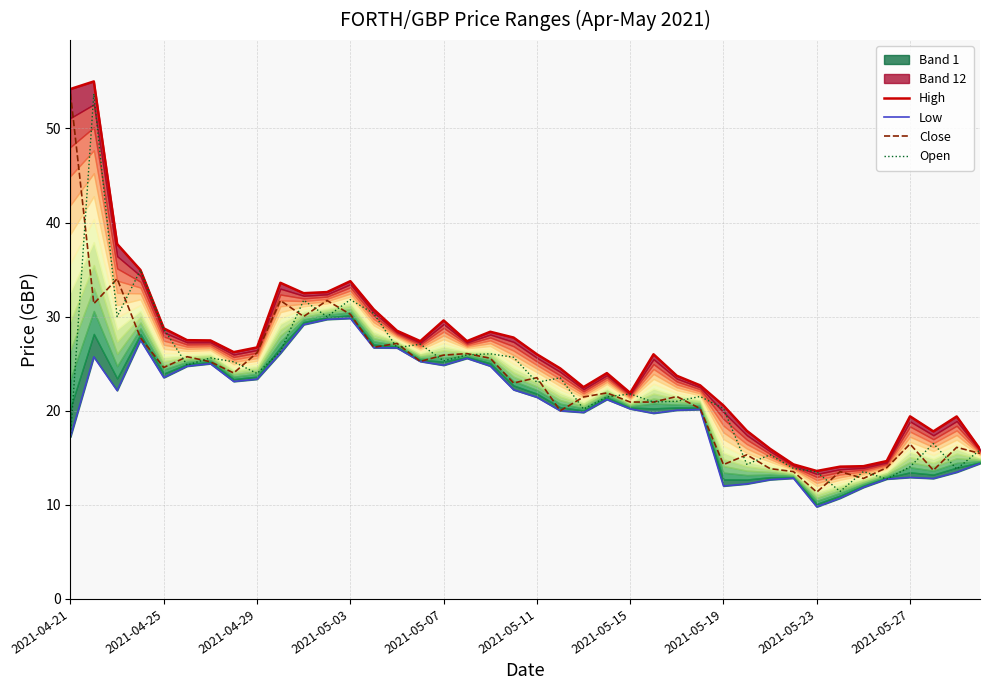

What is the lowest value of the Close series?

11.4